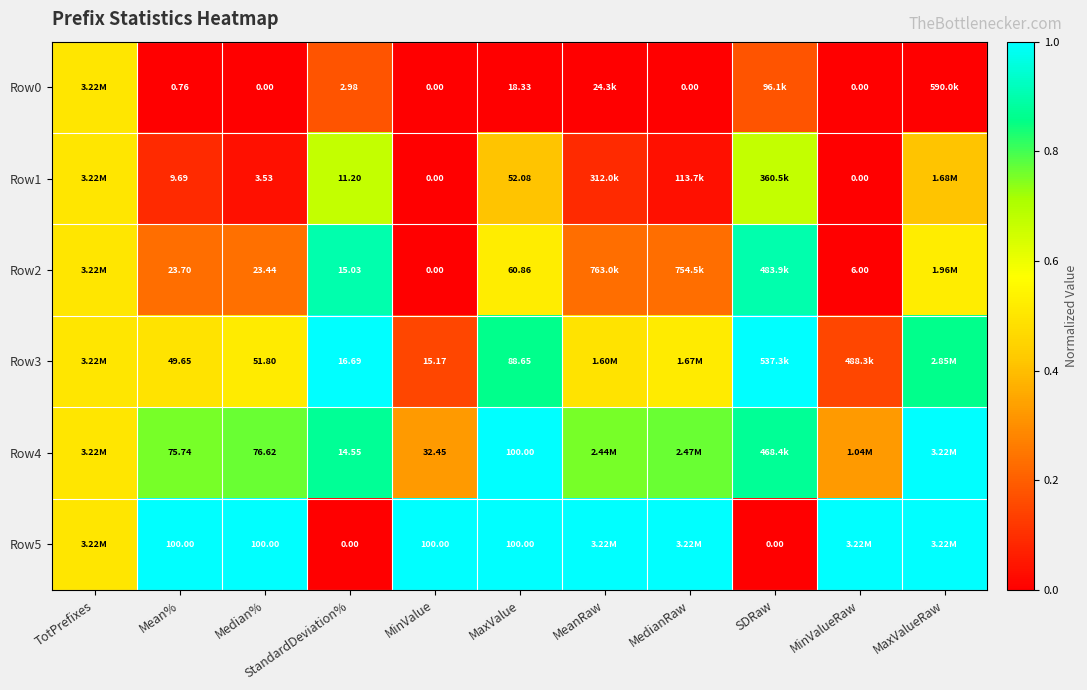

At which category does the chart reach its minimum across all series?

Mean%